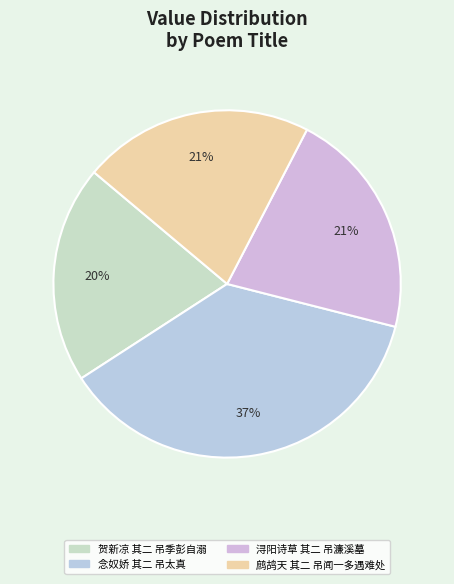

Count the number of slices in the pie.

4